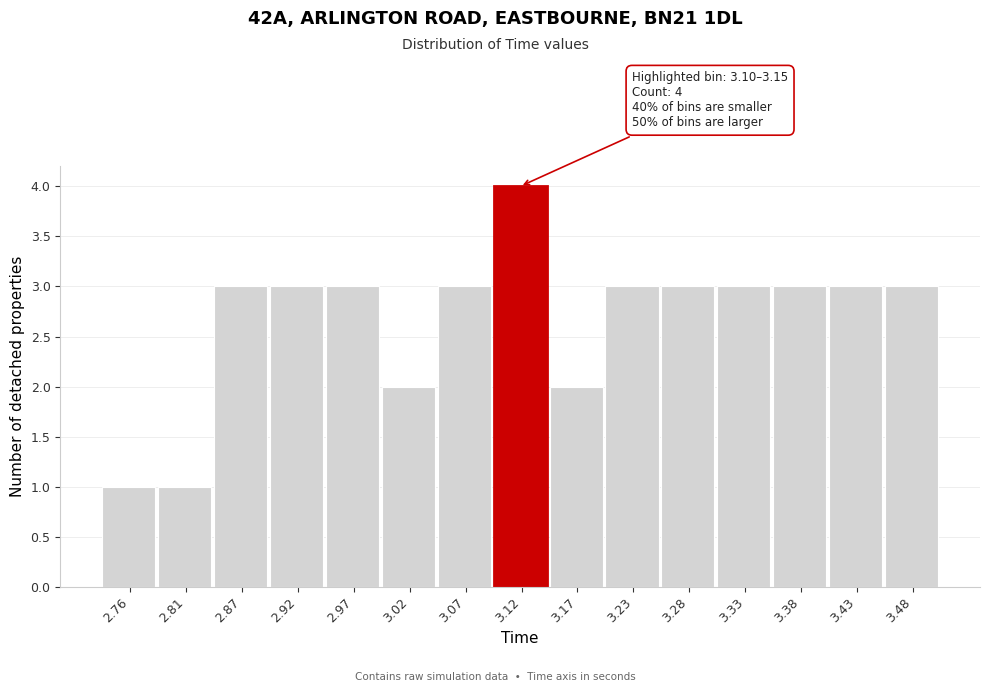

Which range on the x-axis has the tallest bar?

3.10 to 3.15